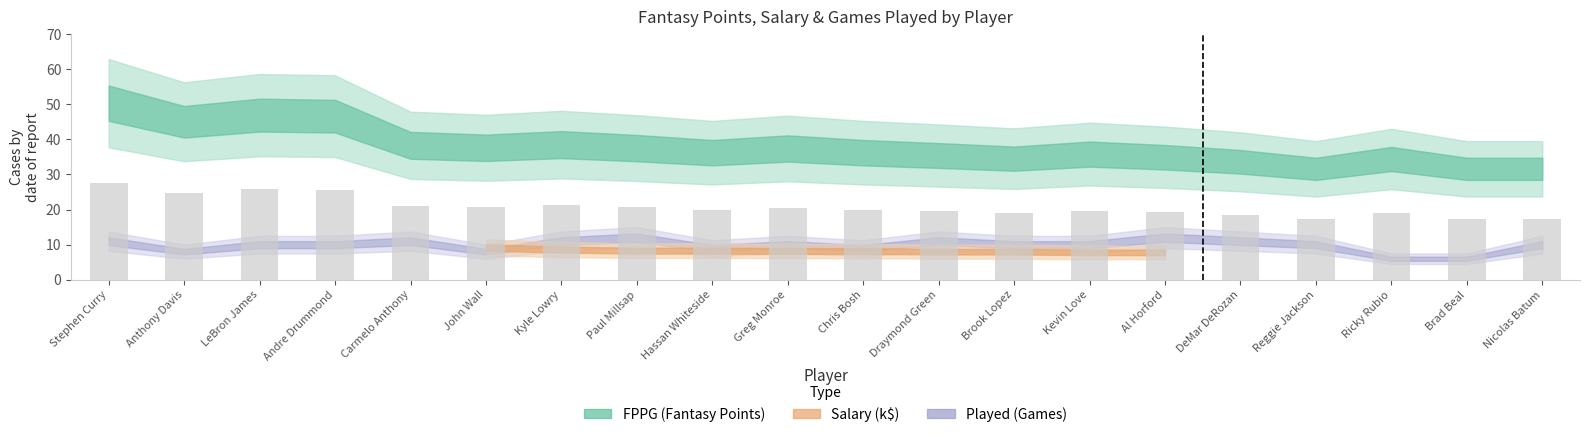

What is the label of the 3rd bar from the left?

LeBron James